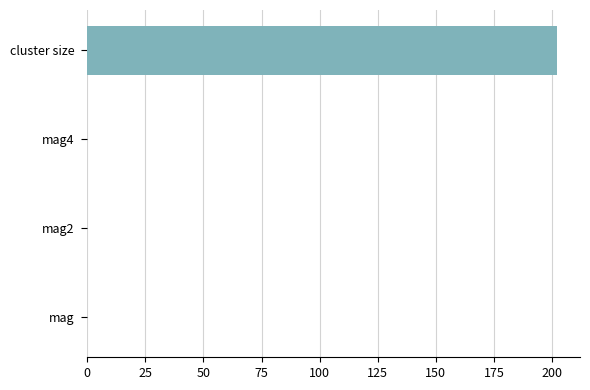

What value does the data have at cluster size?

201.9